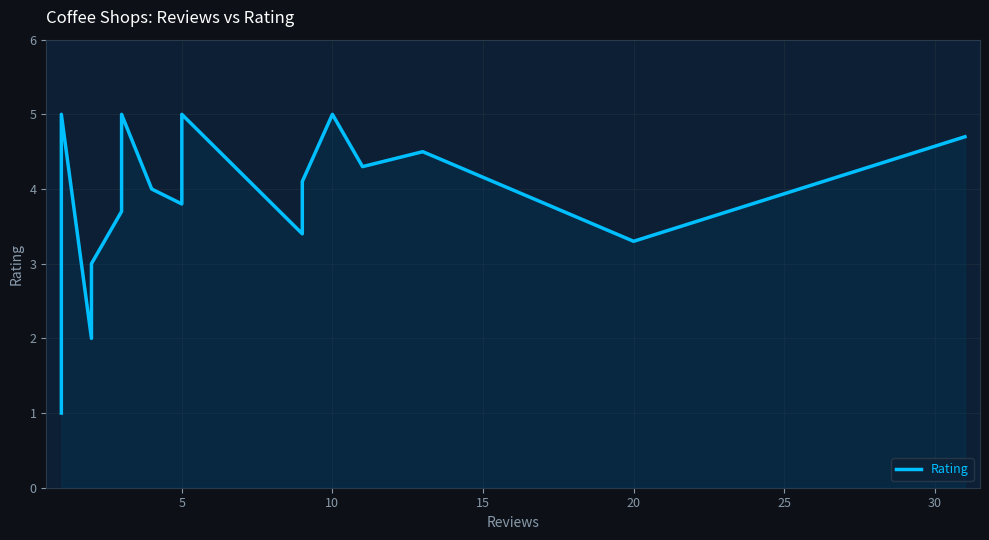

Which category has the highest value across all series?

5